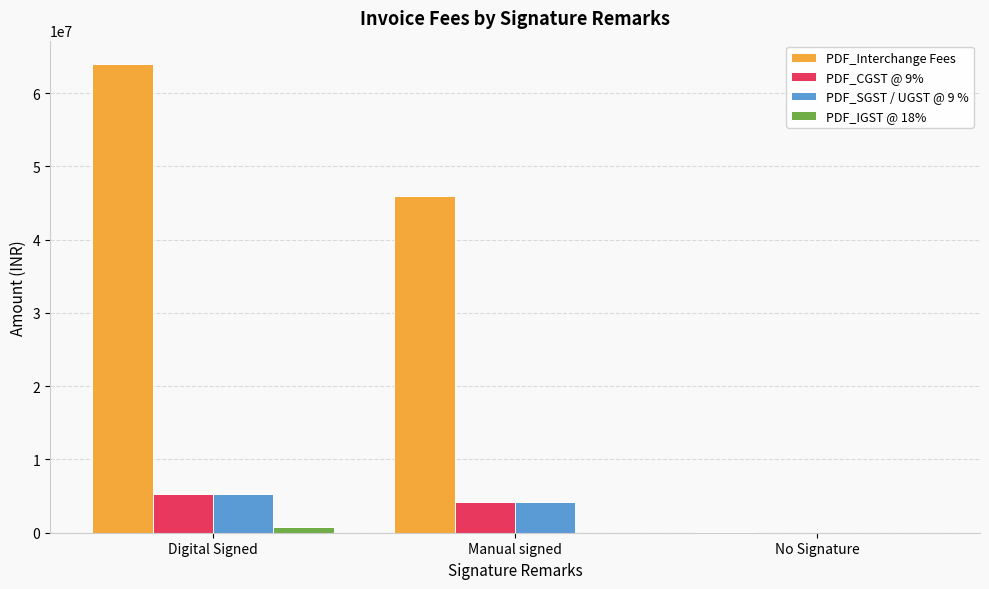

Which series changed the most between Manual signed and No Signature?

PDF_Interchange Fees